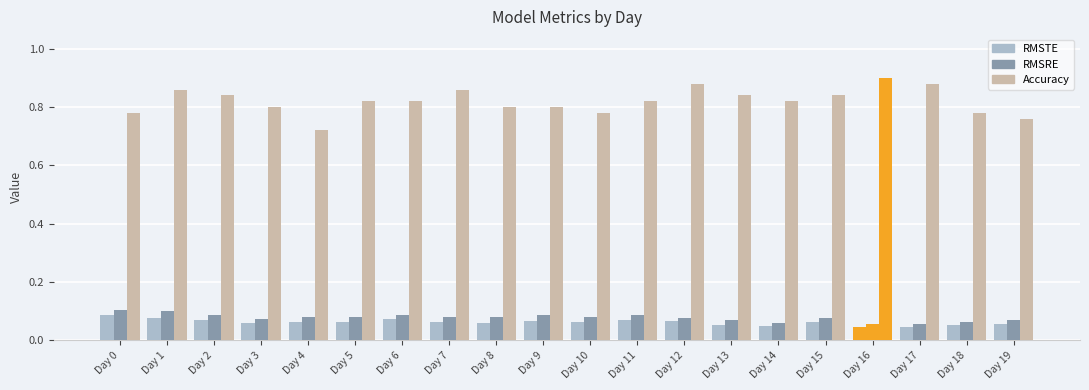

Reading right to left, list all the values displayed in this chart.

RMSTE: Day 19=0.1	Day 18=0.1	Day 17=0.0	Day 16=0.0	Day 15=0.1	Day 14=0.0	Day 13=0.1	Day 12=0.1	Day 11=0.1	Day 10=0.1	Day 9=0.1	Day 8=0.1	Day 7=0.1	Day 6=0.1	Day 5=0.1	Day 4=0.1	Day 3=0.1	Day 2=0.1	Day 1=0.1	Day 0=0.1
RMSRE: Day 19=0.1	Day 18=0.1	Day 17=0.1	Day 16=0.1	Day 15=0.1	Day 14=0.1	Day 13=0.1	Day 12=0.1	Day 11=0.1	Day 10=0.1	Day 9=0.1	Day 8=0.1	Day 7=0.1	Day 6=0.1	Day 5=0.1	Day 4=0.1	Day 3=0.1	Day 2=0.1	Day 1=0.1	Day 0=0.1
Accuracy: Day 19=0.8	Day 18=0.8	Day 17=0.9	Day 16=0.9	Day 15=0.8	Day 14=0.8	Day 13=0.8	Day 12=0.9	Day 11=0.8	Day 10=0.8	Day 9=0.8	Day 8=0.8	Day 7=0.9	Day 6=0.8	Day 5=0.8	Day 4=0.7	Day 3=0.8	Day 2=0.8	Day 1=0.9	Day 0=0.8